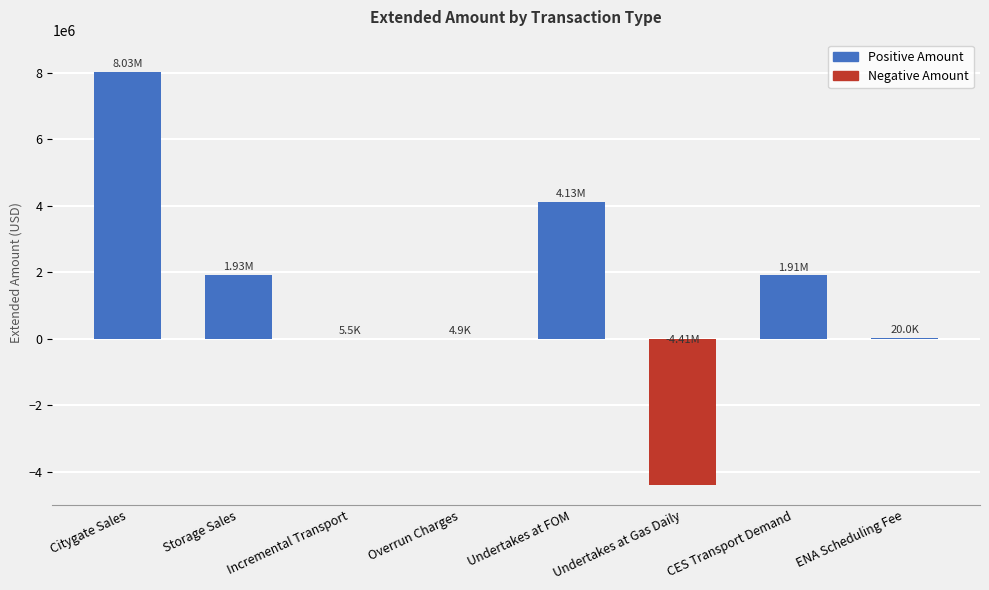

Approximately how many times larger is the value at Citygate Sales compared to ENA Scheduling Fee?

401.6